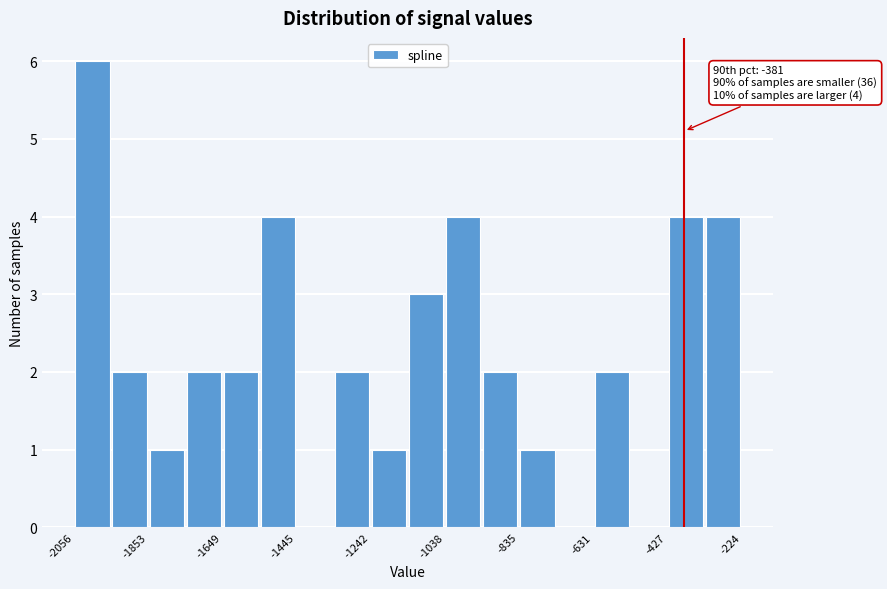

Around what value on the x-axis is the tallest bar? Give the approximate position of its centre, as read against the axis.

-2000